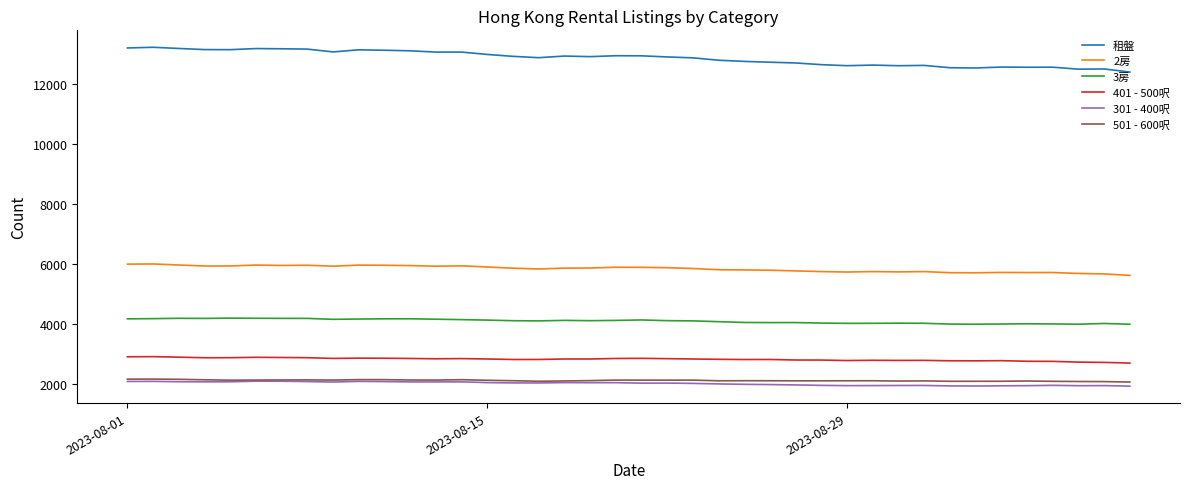

At how many categories does at least one series exceed 5539?

40